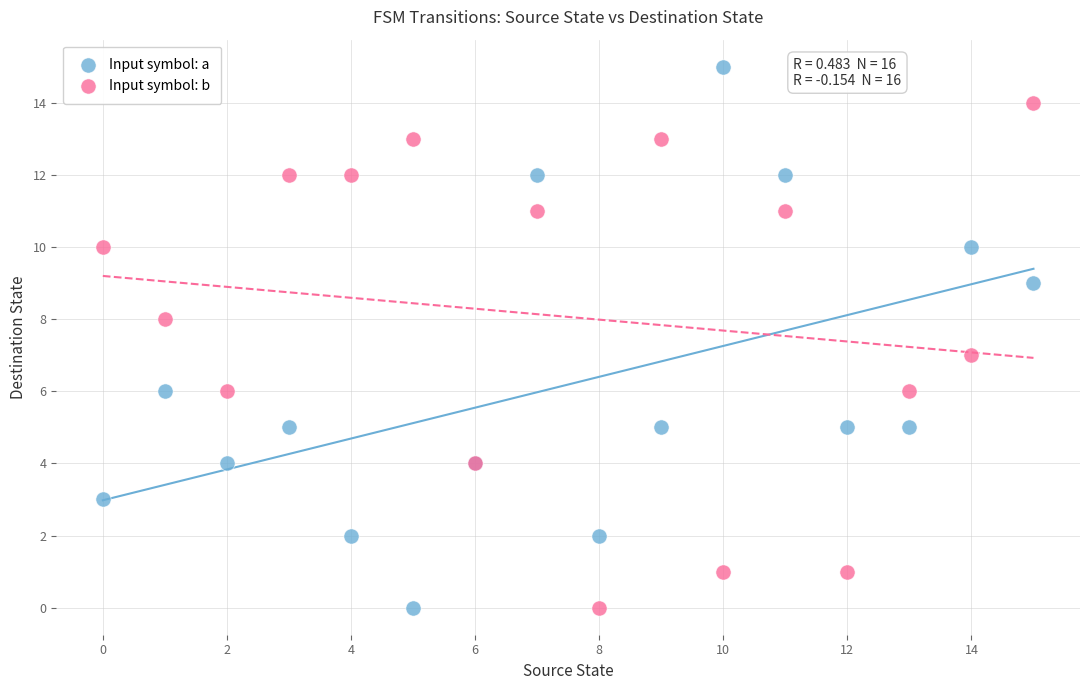

Which series contains the highest Y value?

Input symbol: a